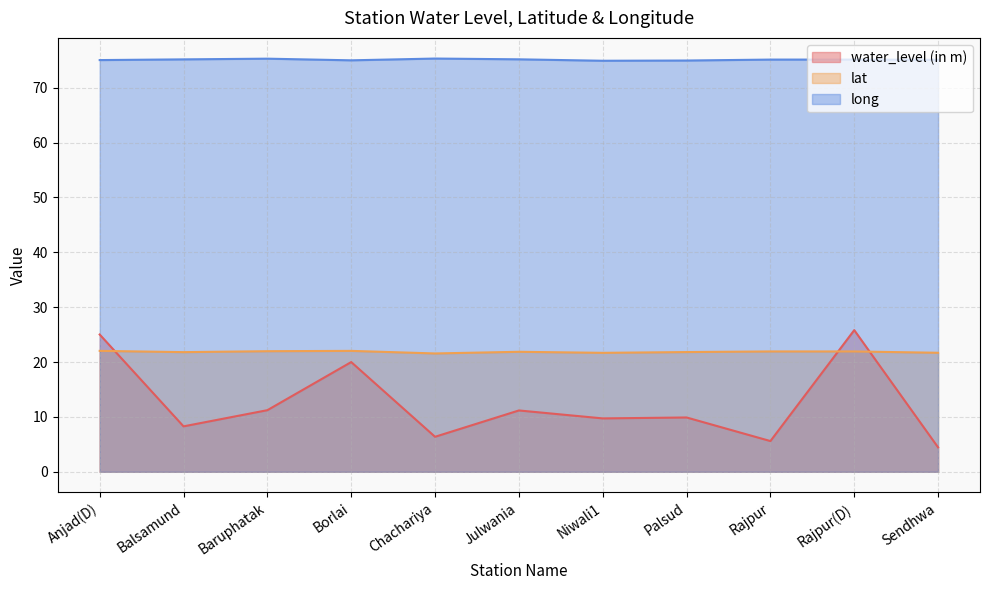

Reading left to right, extract all data points from this chart.

water_level (in m): 25.0	8.3	11.2	20.0	6.4	11.2	9.7	9.9	5.6	25.8	4.5
lat: 22.0	21.8	22.0	22.0	21.6	21.9	21.7	21.8	21.9	21.9	21.7
long: 75.0	75.2	75.3	75.0	75.3	75.2	74.9	75.0	75.1	75.1	75.1